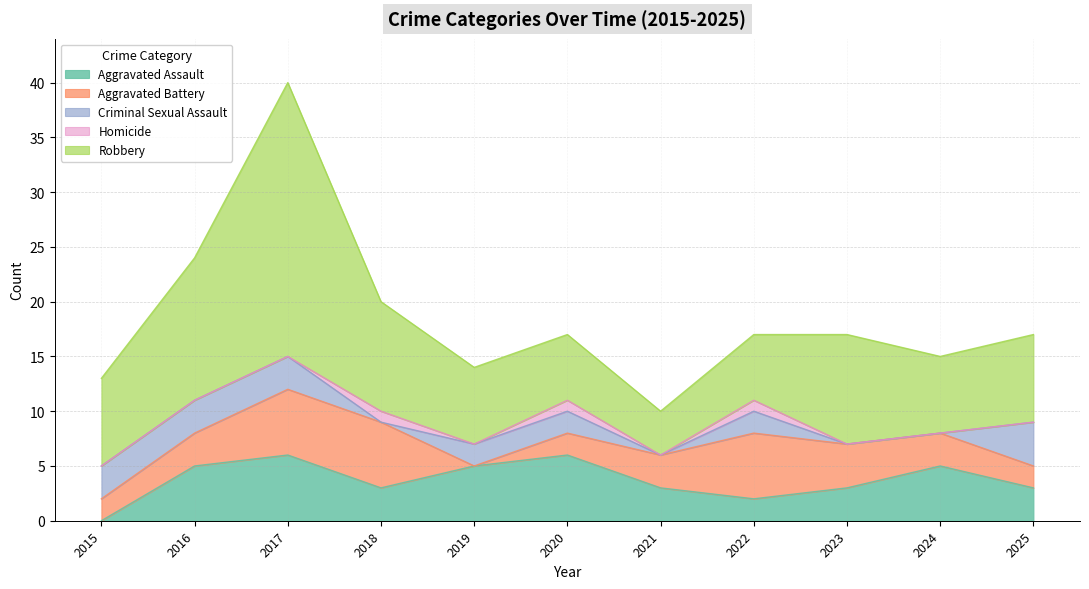

Reading left to right, what are all the values shown in this chart?

Aggravated Assault: 2015=0	2016=5	2017=6	2018=3	2019=5	2020=6	2021=3	2022=2	2023=3	2024=5	2025=3
Aggravated Battery: 2015=2	2016=3	2017=6	2018=6	2019=0	2020=2	2021=3	2022=6	2023=4	2024=3	2025=2
Criminal Sexual Assault: 2015=3	2016=3	2017=3	2018=0	2019=2	2020=2	2021=0	2022=2	2023=0	2024=0	2025=4
Homicide: 2015=0	2016=0	2017=0	2018=1	2019=0	2020=1	2021=0	2022=1	2023=0	2024=0	2025=0
Robbery: 2015=8	2016=13	2017=25	2018=10	2019=7	2020=6	2021=4	2022=6	2023=10	2024=7	2025=8